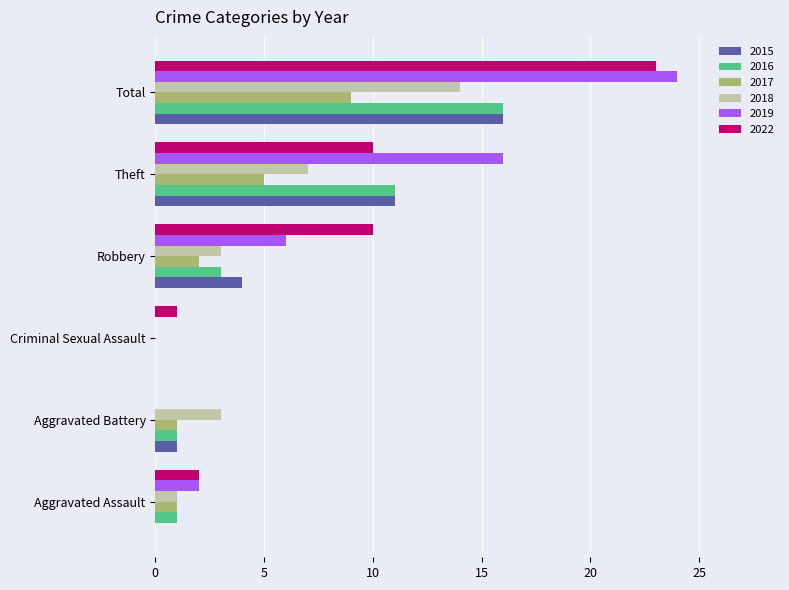

Is the value of 2019 at Aggravated Battery greater than the value of 2015 at Total?

No